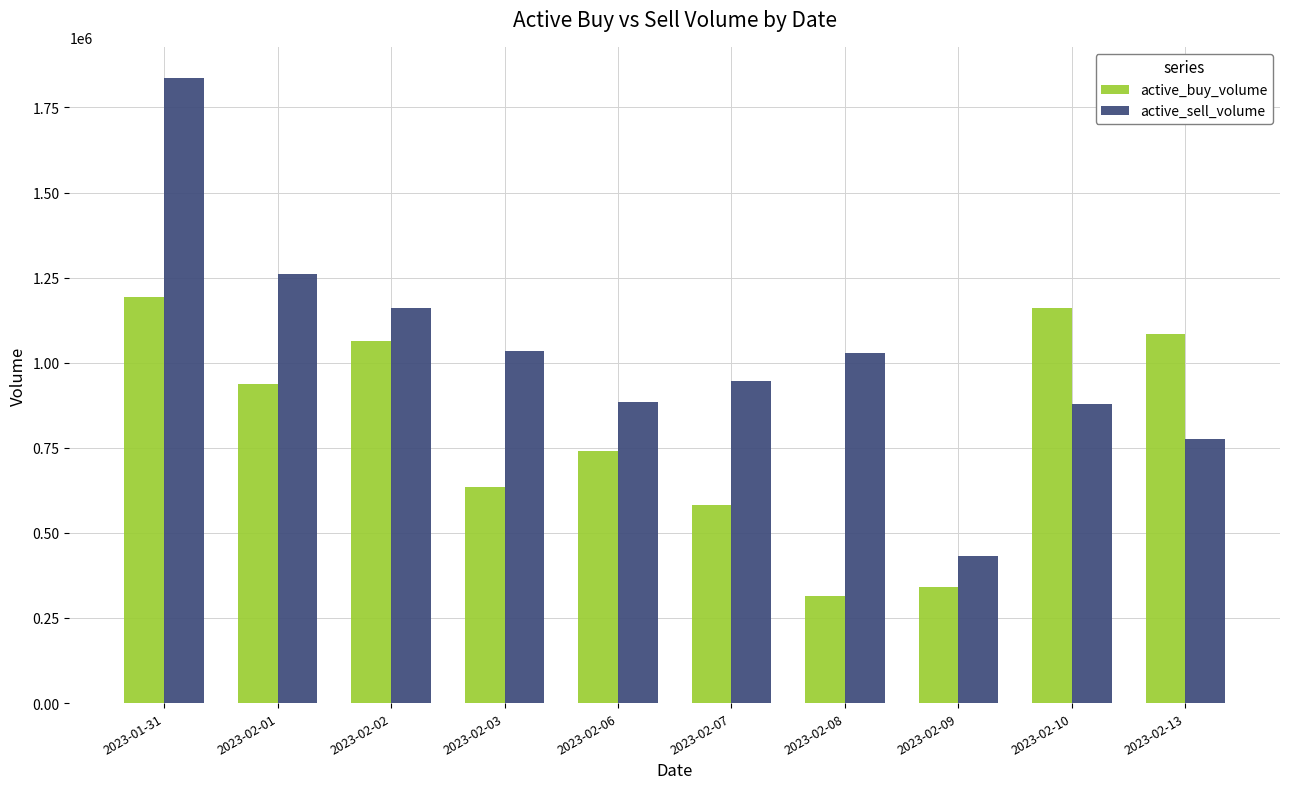

Which series has the largest range (max minus min)?

active_sell_volume